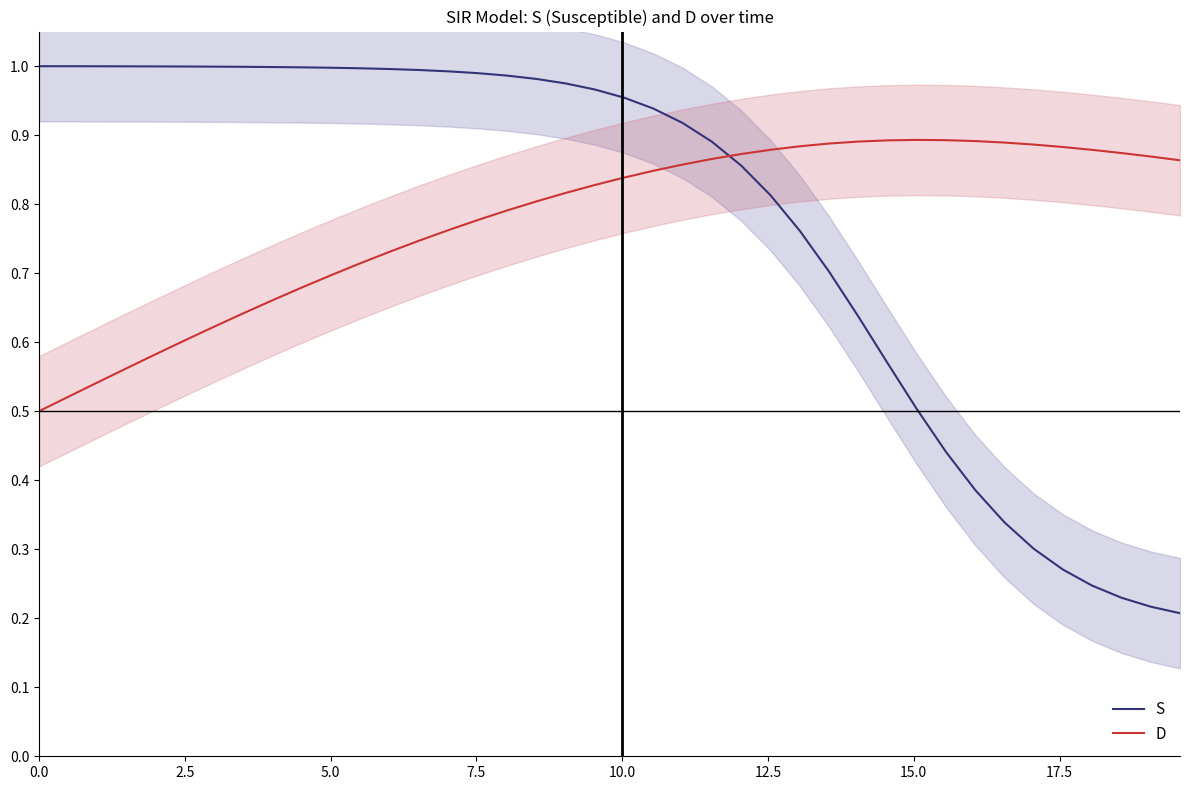

What is the sum of all S values?

31.0